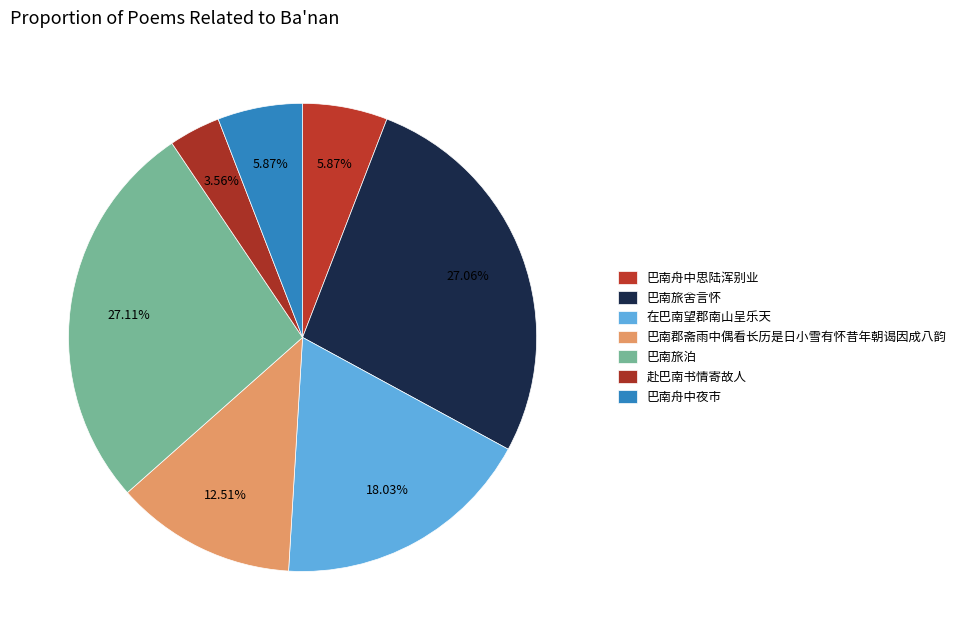

How many segments does this pie chart have?

7